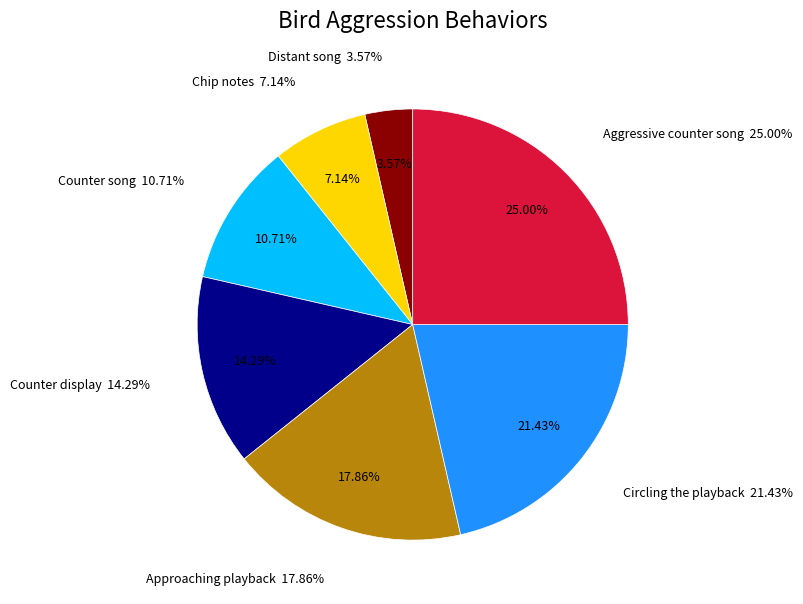

Count the number of slices in the pie.

7